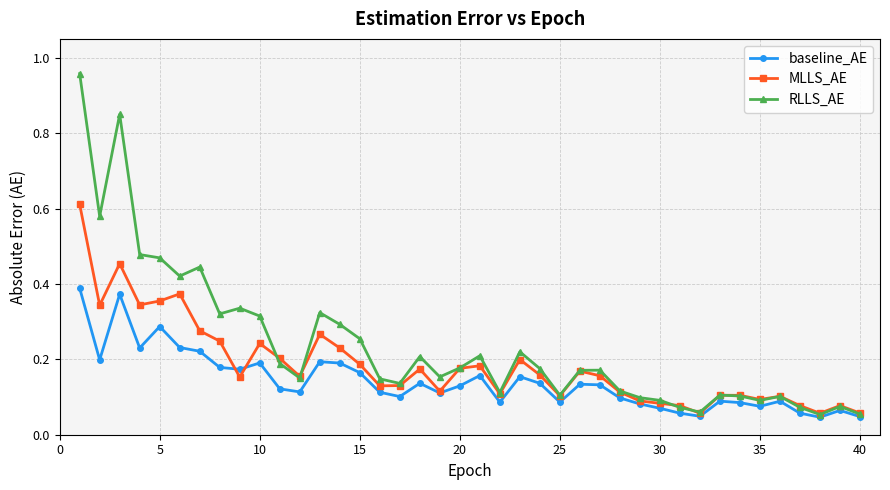

Which series has the largest range (max minus min)?

RLLS_AE